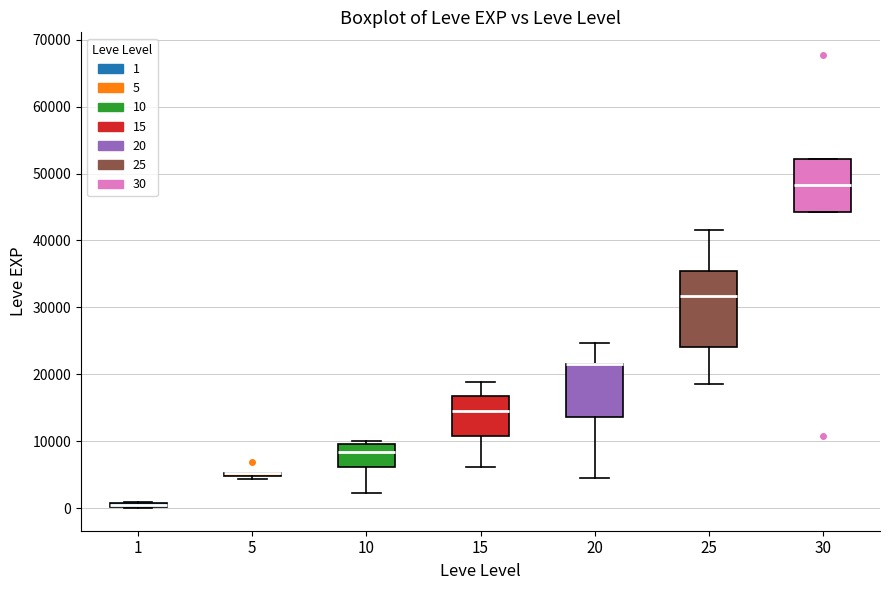

Comparing the boxes themselves (not the whiskers), which one is the tallest?

25